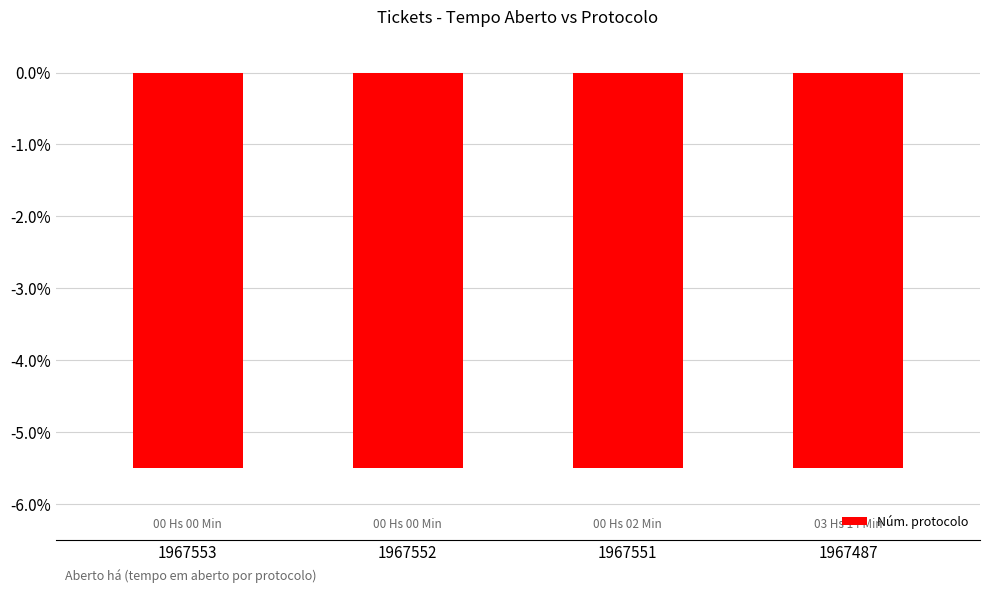

Reading left to right, extract all data points from this chart.

-5.5	-5.5	-5.5	-5.5